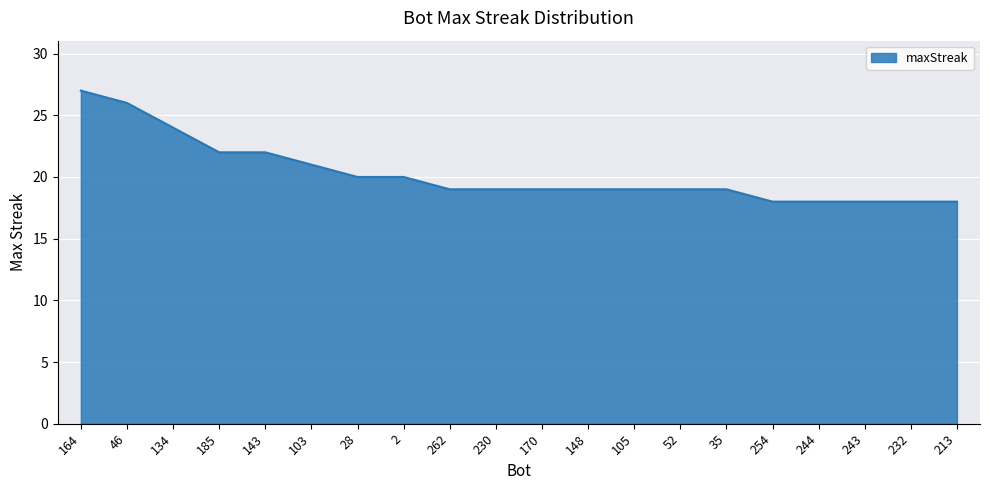

What is the change in value from 134 to 170?

-5